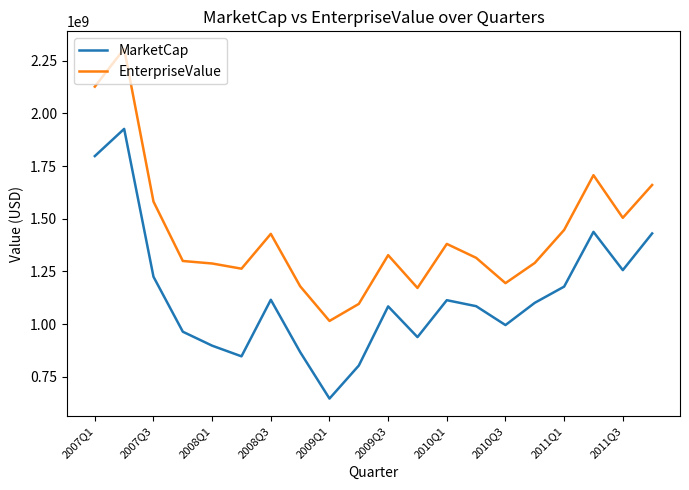

What is the smallest value displayed?

647045800.0